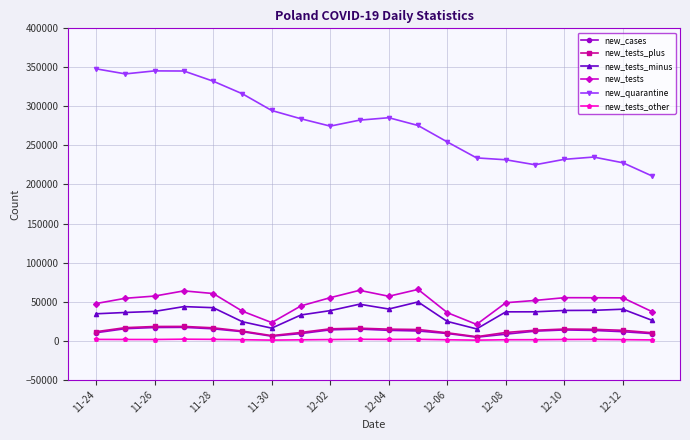

At how many categories does at least one series exceed 12911?

20